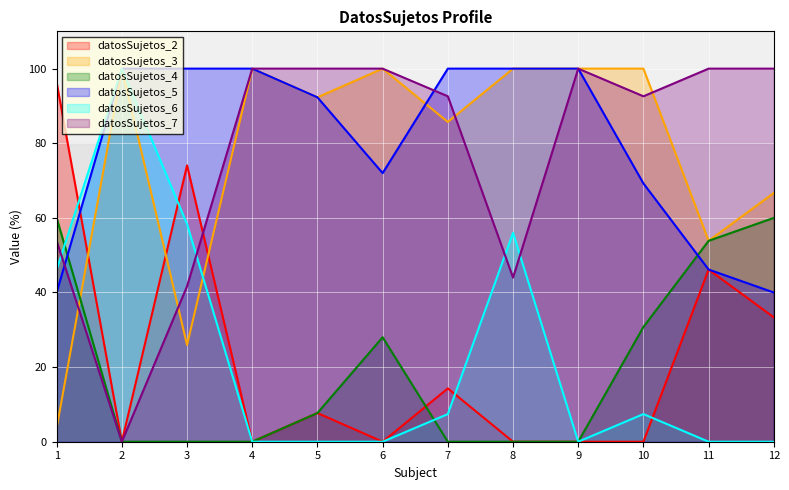

True or false: datosSujetos_3 has more than 2 interior local peaks.

True